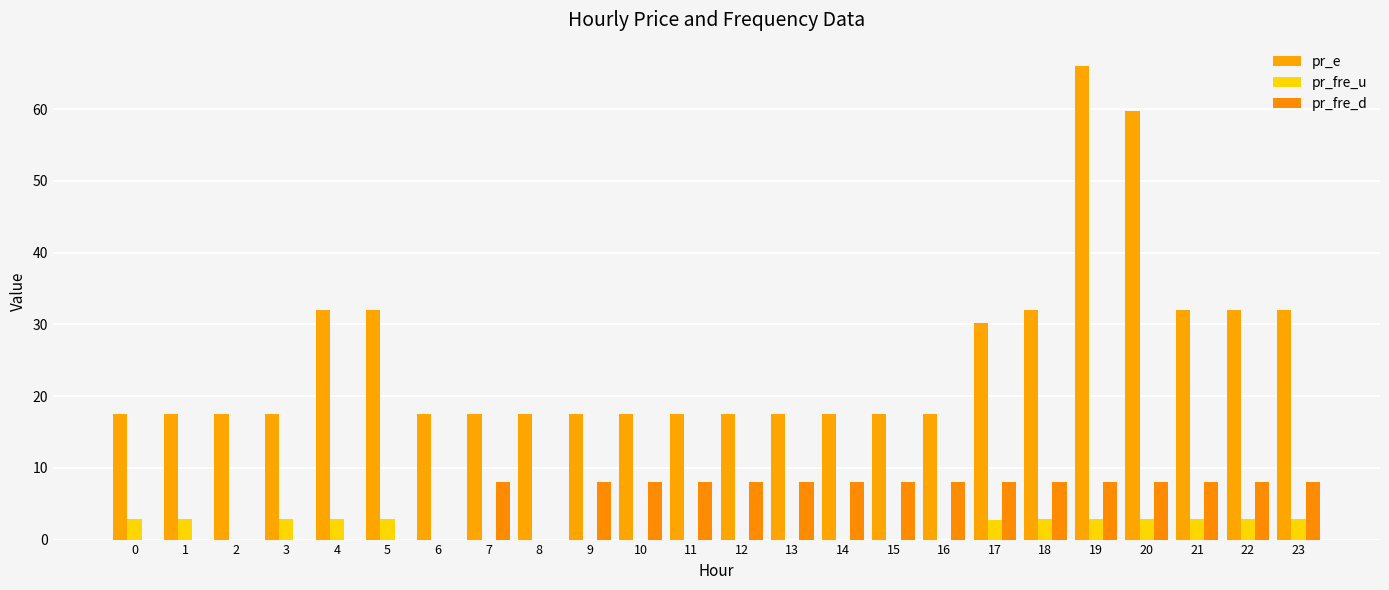

Is it true that pr_fre_d equals 8.0 at 23?

True